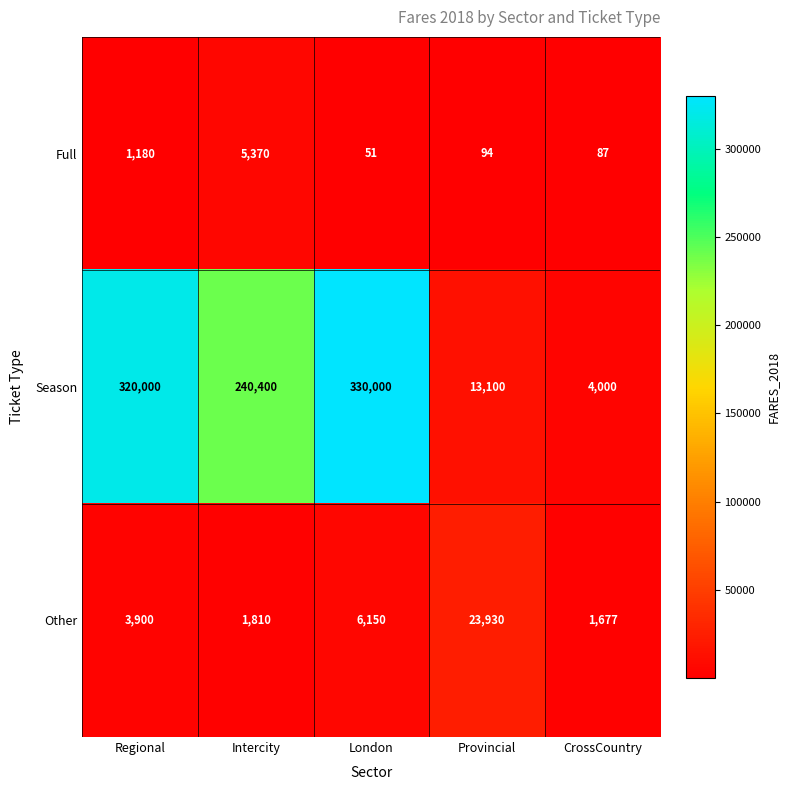

What is the difference between the Full values at Intercity and Regional?

4190